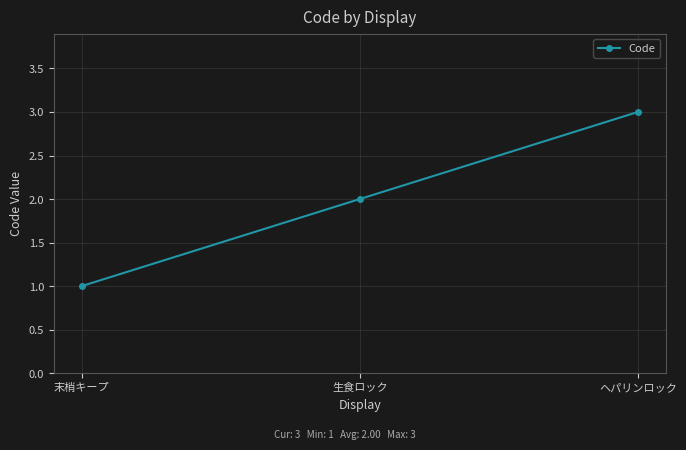

What is the greatest value displayed?

3